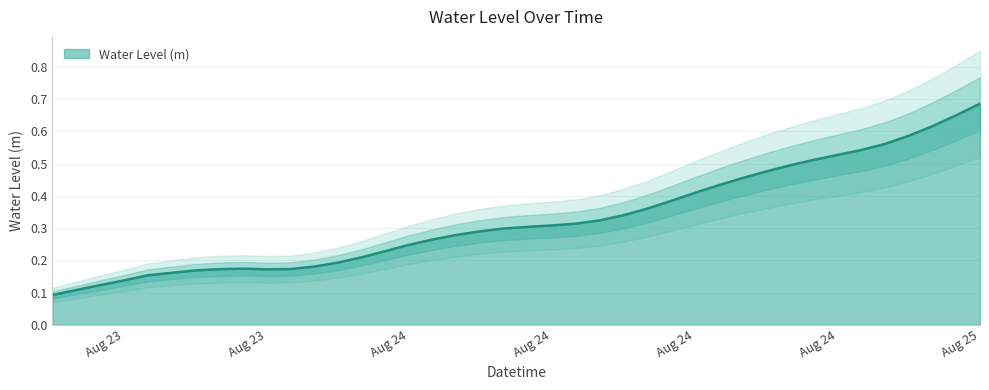

List the labels in order of value, smallest first.

2024-08-23 12:00:00, 2024-08-23 13:00:00, 2024-08-23 14:00:00, 2024-08-23 15:00:00, 2024-08-23 16:00:00, 2024-08-23 17:00:00, 2024-08-23 18:00:00, 2024-08-23 21:00:00, 2024-08-23 19:00:00, 2024-08-23 22:00:00, 2024-08-23 20:00:00, 2024-08-23 23:00:00, 2024-08-24 00:00:00, 2024-08-24 01:00:00, 2024-08-24 02:00:00, 2024-08-24 03:00:00, 2024-08-24 04:00:00, 2024-08-24 05:00:00, 2024-08-24 06:00:00, 2024-08-24 07:00:00, 2024-08-24 08:00:00, 2024-08-24 09:00:00, 2024-08-24 10:00:00, 2024-08-24 11:00:00, 2024-08-24 12:00:00, 2024-08-24 13:00:00, 2024-08-24 14:00:00, 2024-08-24 15:00:00, 2024-08-24 16:00:00, 2024-08-24 17:00:00, 2024-08-24 18:00:00, 2024-08-24 19:00:00, 2024-08-24 20:00:00, 2024-08-24 21:00:00, 2024-08-24 22:00:00, 2024-08-24 23:00:00, 2024-08-25 00:00:00, 2024-08-25 01:00:00, 2024-08-25 02:00:00, 2024-08-25 03:00:00